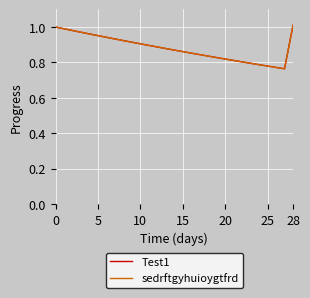

Does the chart have visible grid lines?

Yes